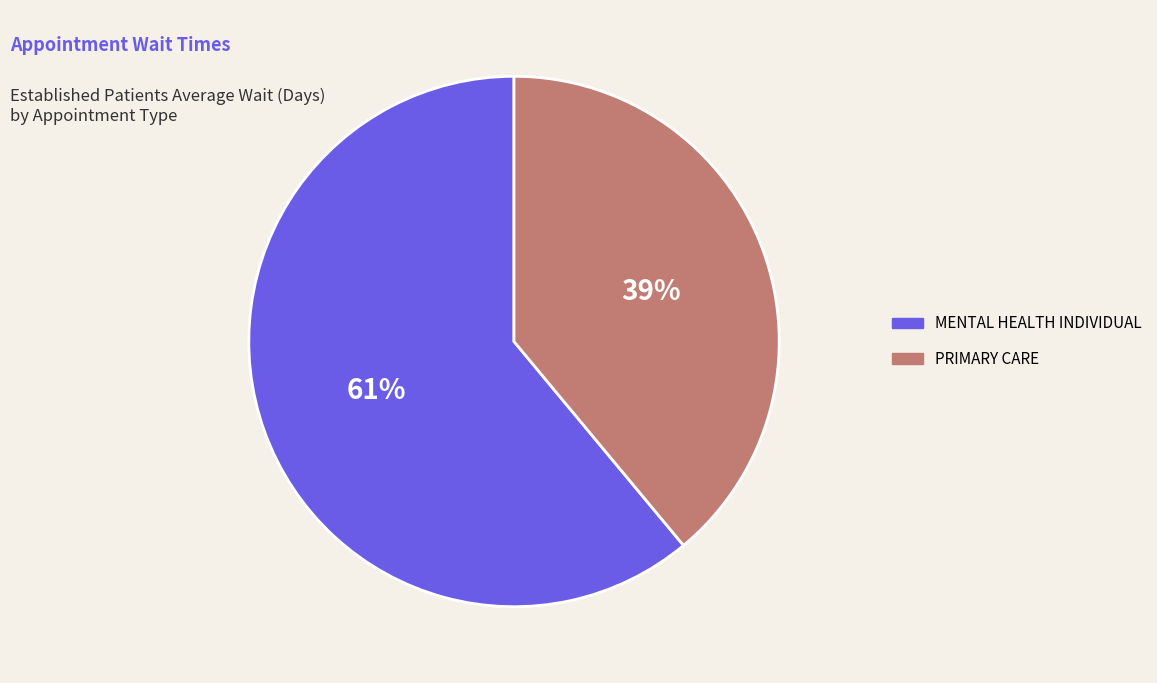

Count the number of slices in the pie.

2